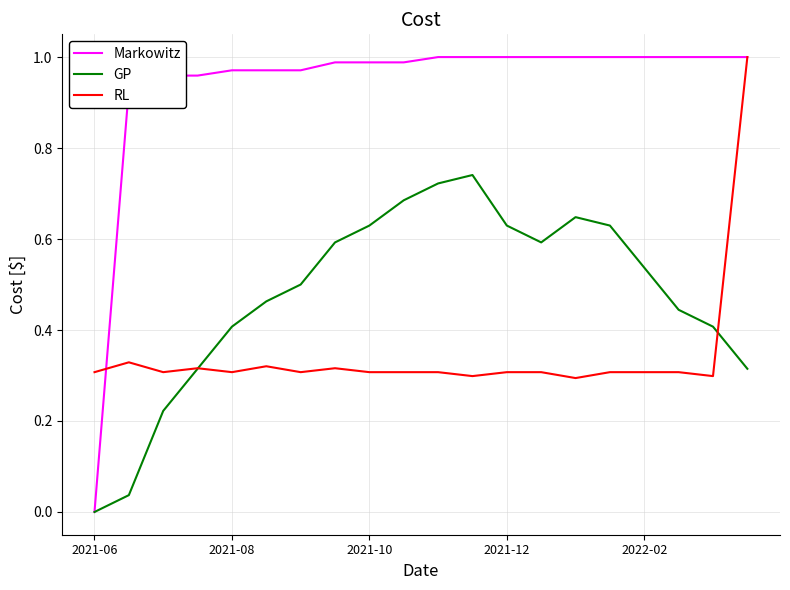

Which series has the largest total across all categories?

Markowitz